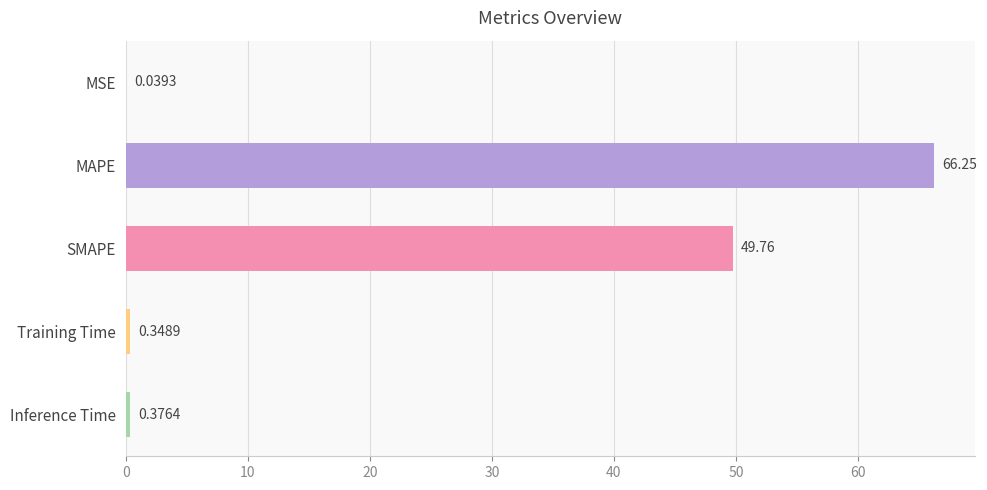

Approximately how many times larger is the value at SMAPE compared to MAPE?

0.8